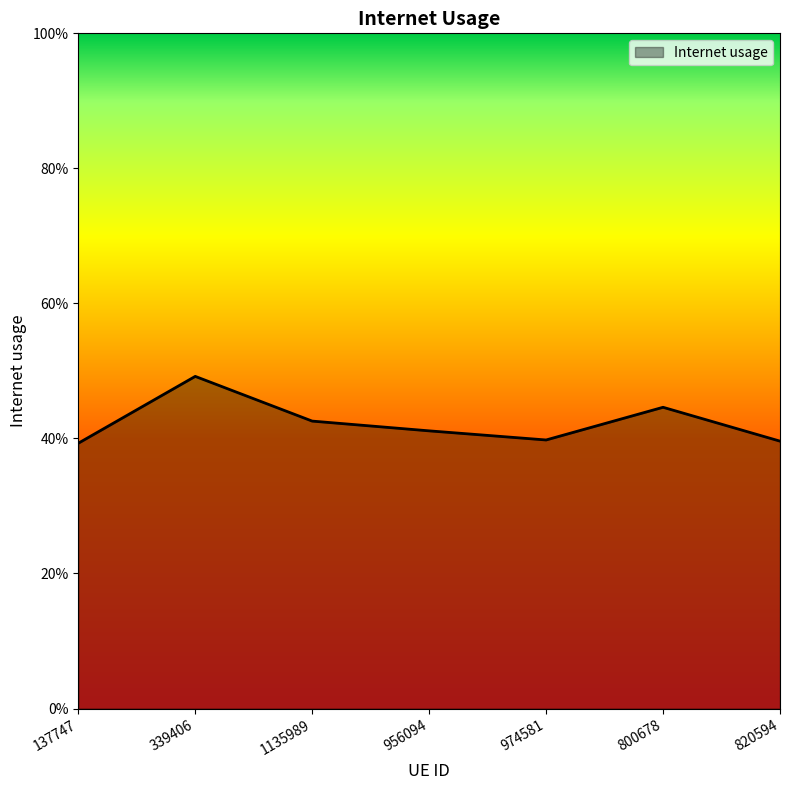

Rank the categories by value from highest to lowest.

339406, 800678, 1135989, 956094, 974581, 820594, 137747